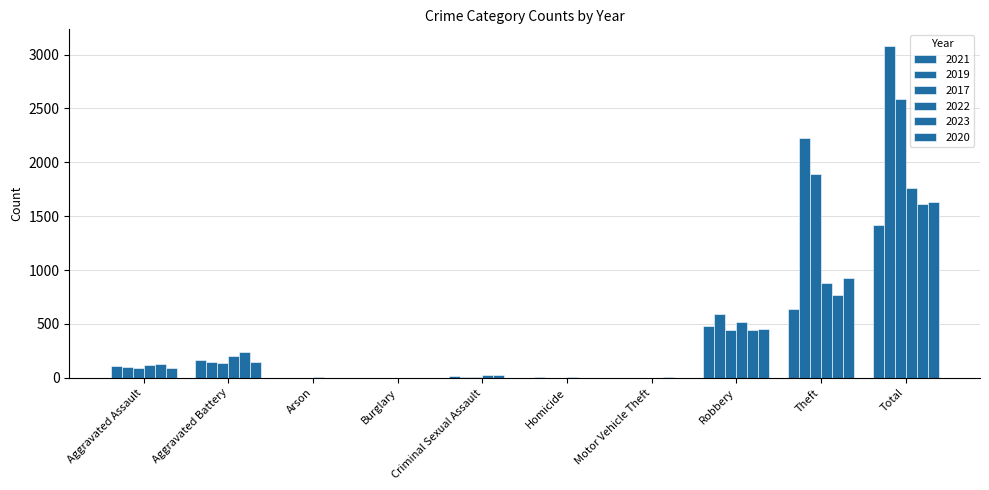

Are the bars grouped side by side (vs. stacked)?

Yes